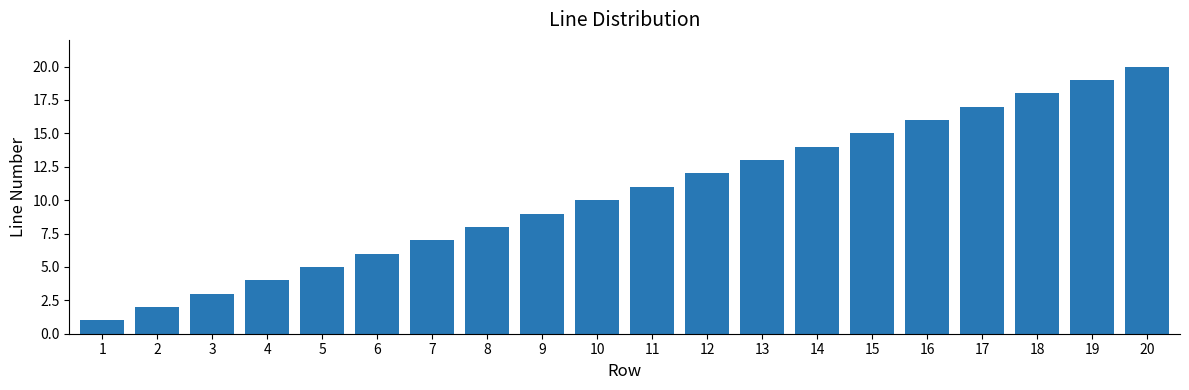

Reading left to right, transcribe all the data shown in this chart.

1=1	2=2	3=3	4=4	5=5	6=6	7=7	8=8	9=9	10=10	11=11	12=12	13=13	14=14	15=15	16=16	17=17	18=18	19=19	20=20